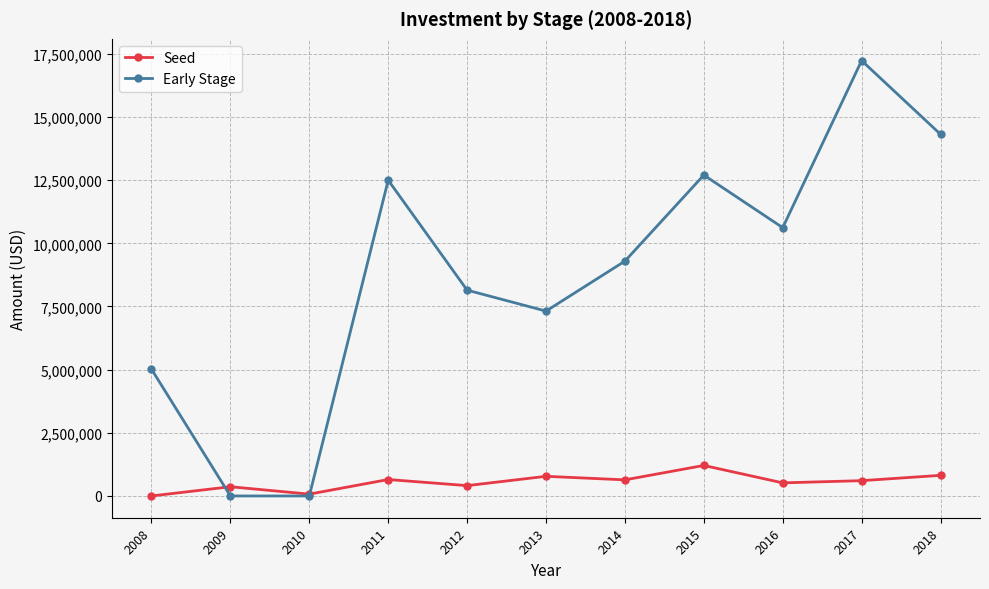

At how many categories does at least one series exceed 2815521?

9